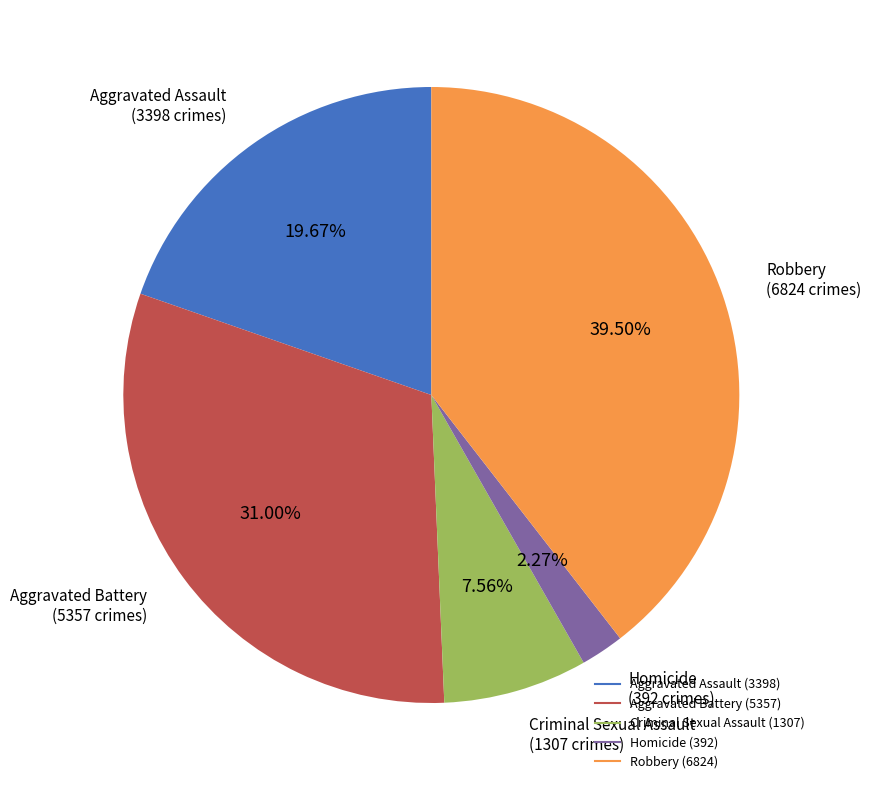

Is it true that Aggravated Battery is 36% of the pie?

False